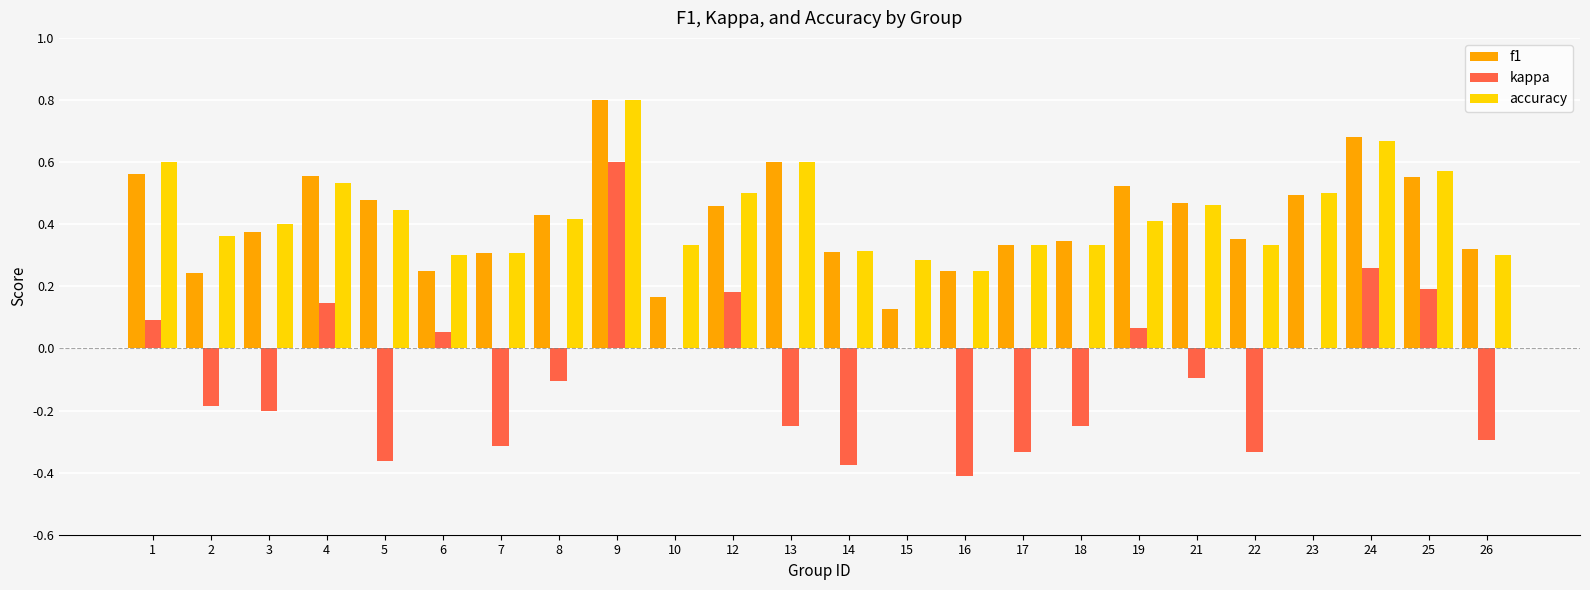

What are all the series names shown in the legend?

f1, kappa, accuracy